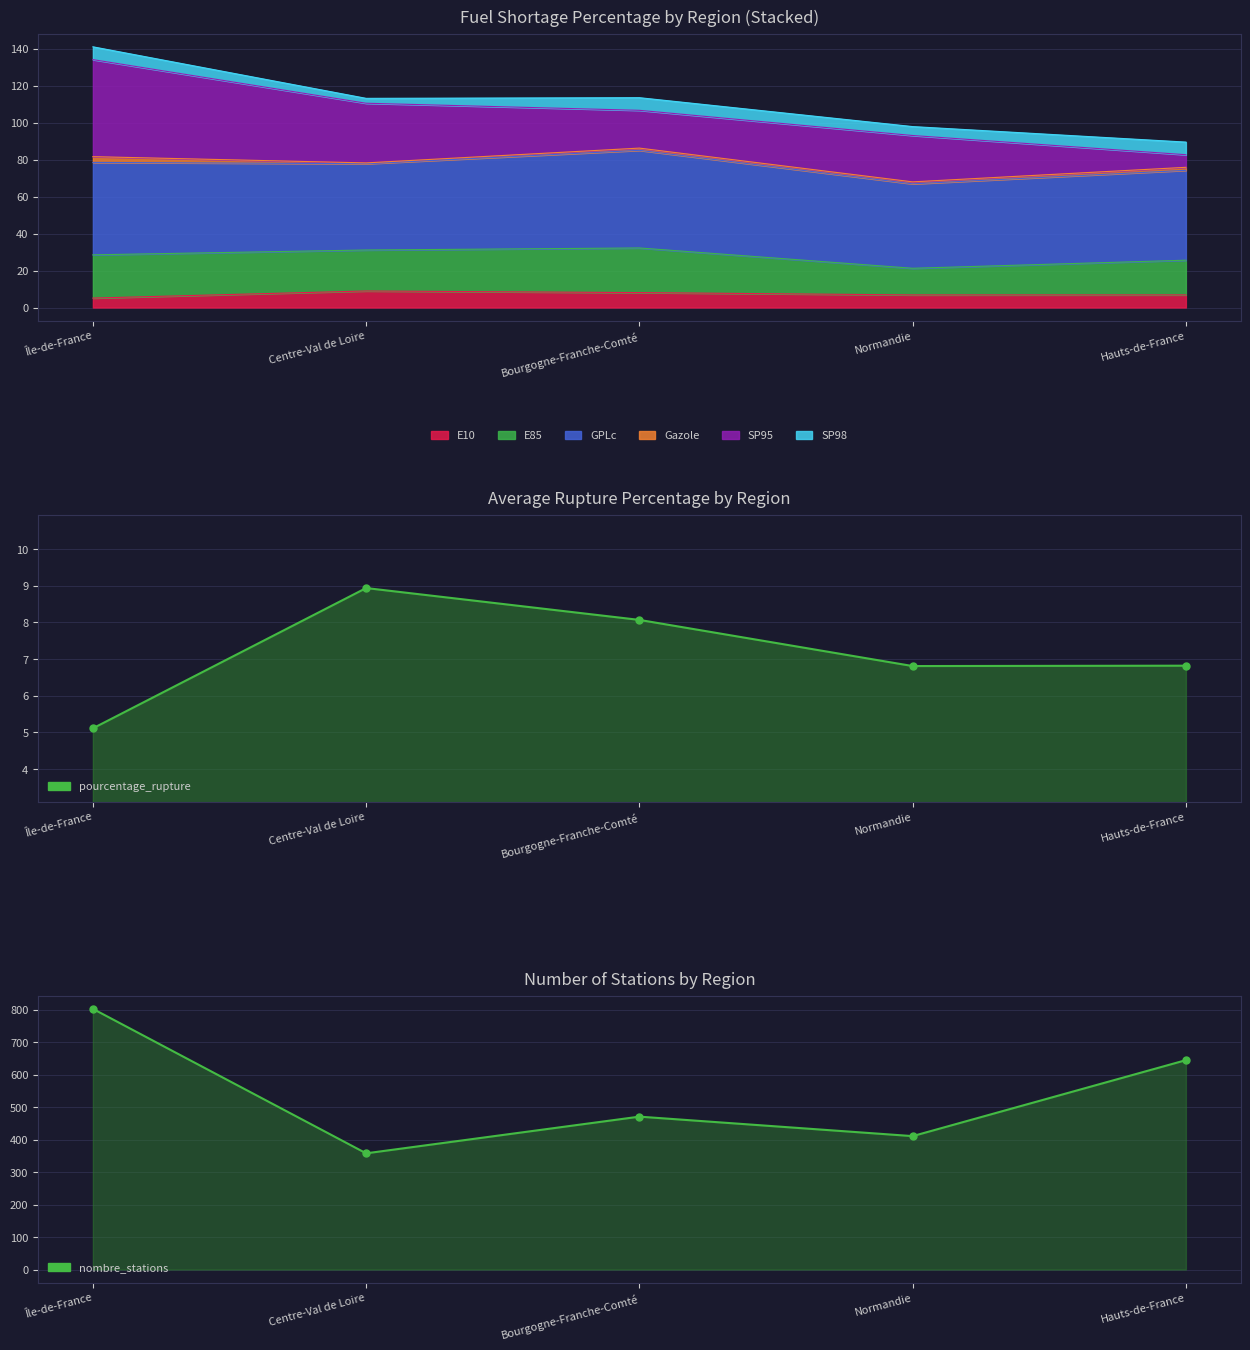

What is the difference between the maximum and second lowest values in the pourcentage_rupture series?

2.1